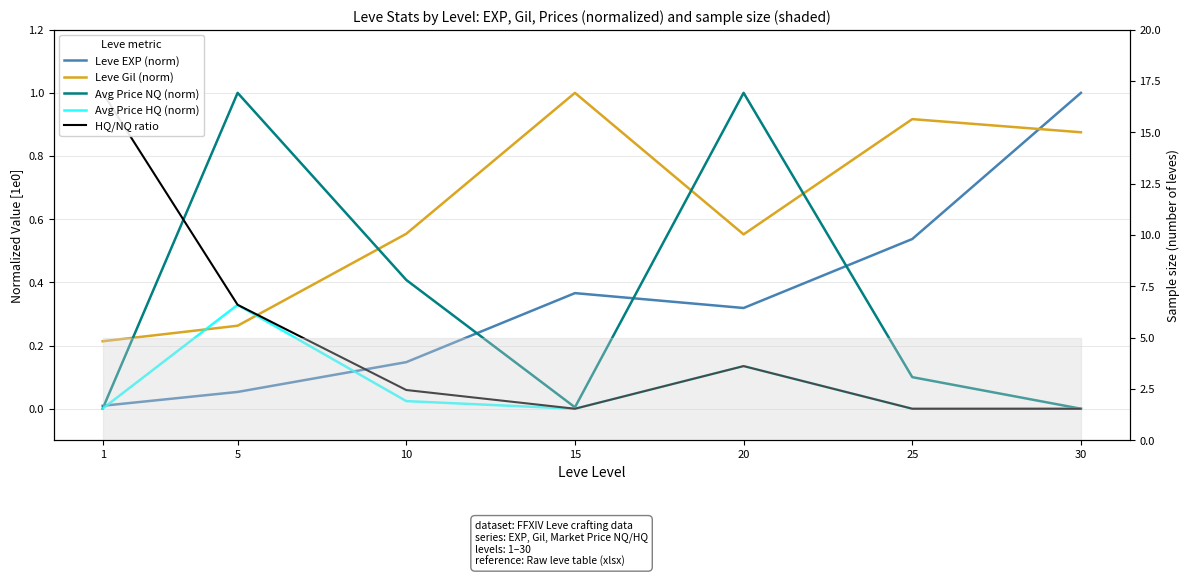

How many intersections are there between Avg Price HQ (norm) and Leve Gil (norm)?

2